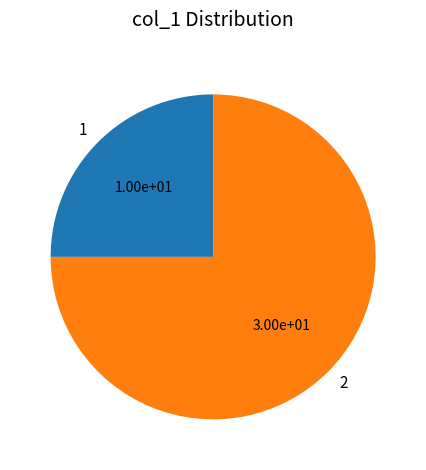

The 2 slice represents 75% of the pie. True or false?

True